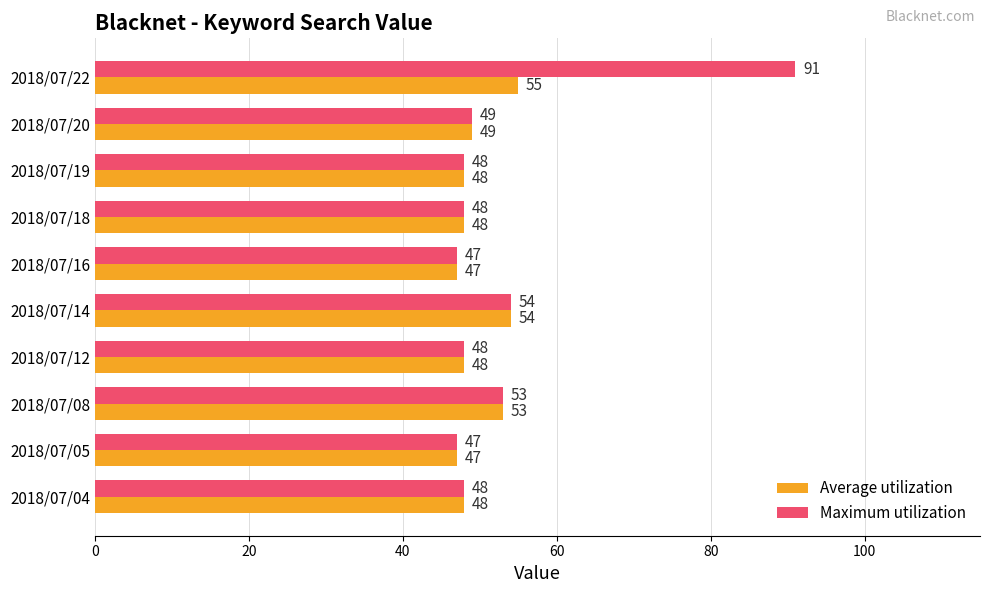

What is the sum of all Average utilization values?

497